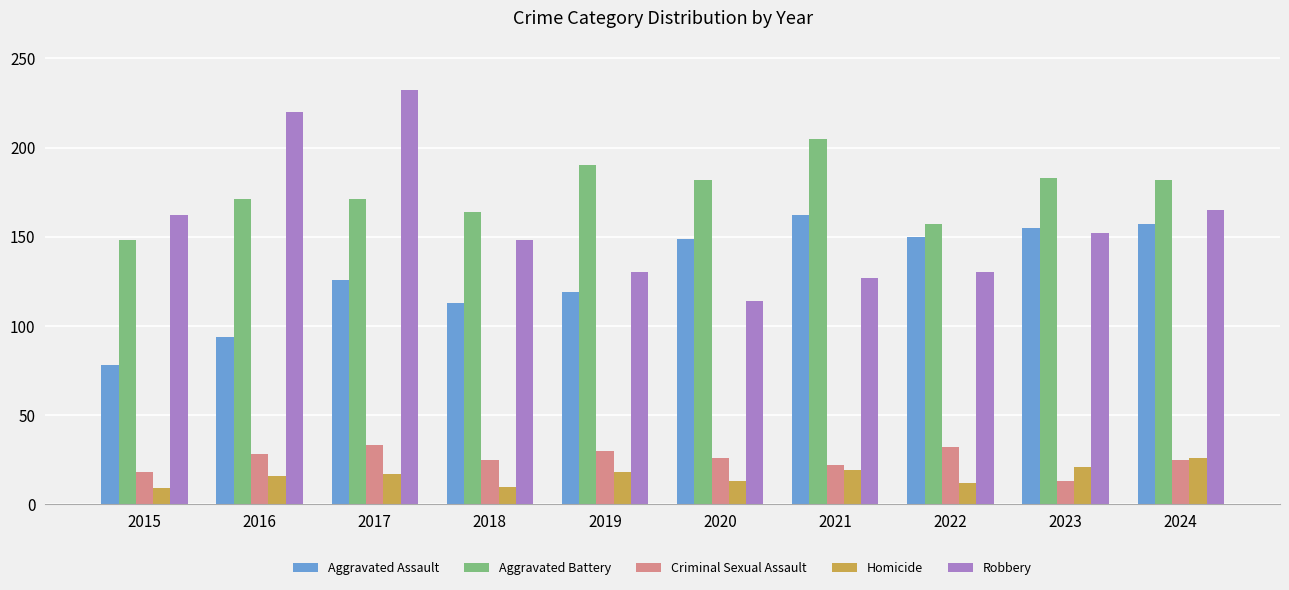

Rank the series by their maximum value, from lowest to highest.

Homicide, Criminal Sexual Assault, Aggravated Assault, Aggravated Battery, Robbery